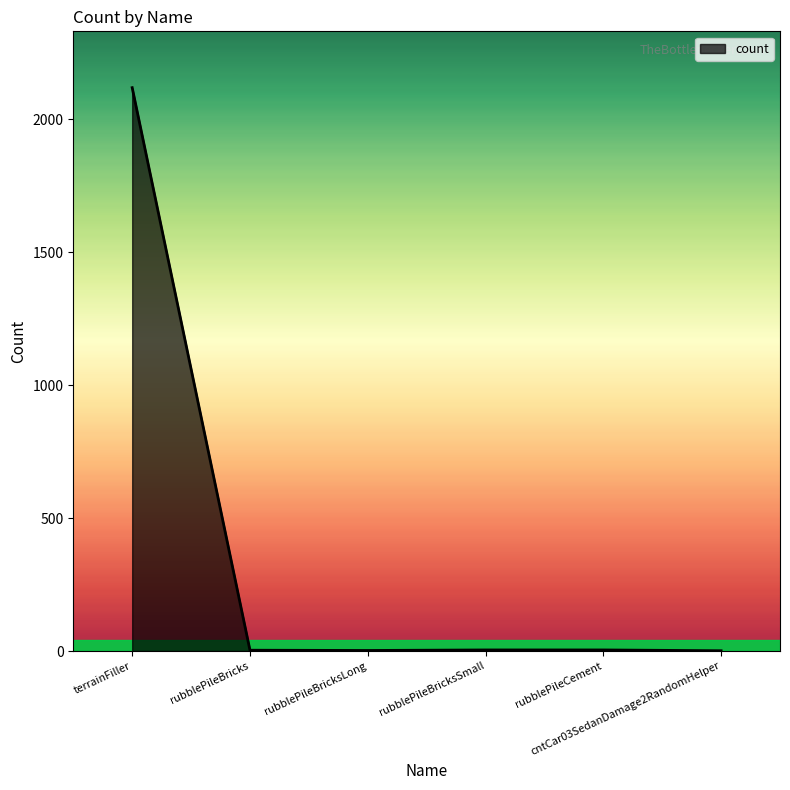

Is it true that the value at rubblePileBricksLong is 2?

True